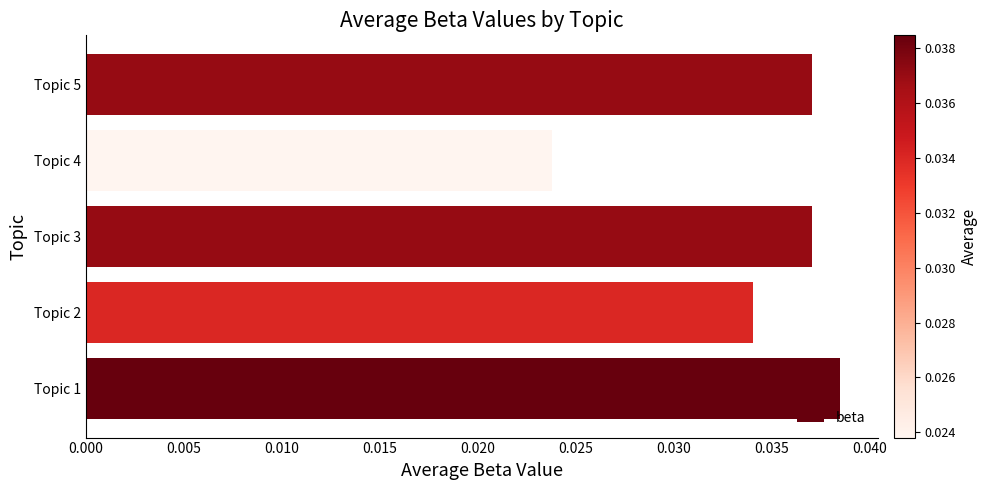

At which category does the chart reach its peak across all series?

Topic 1